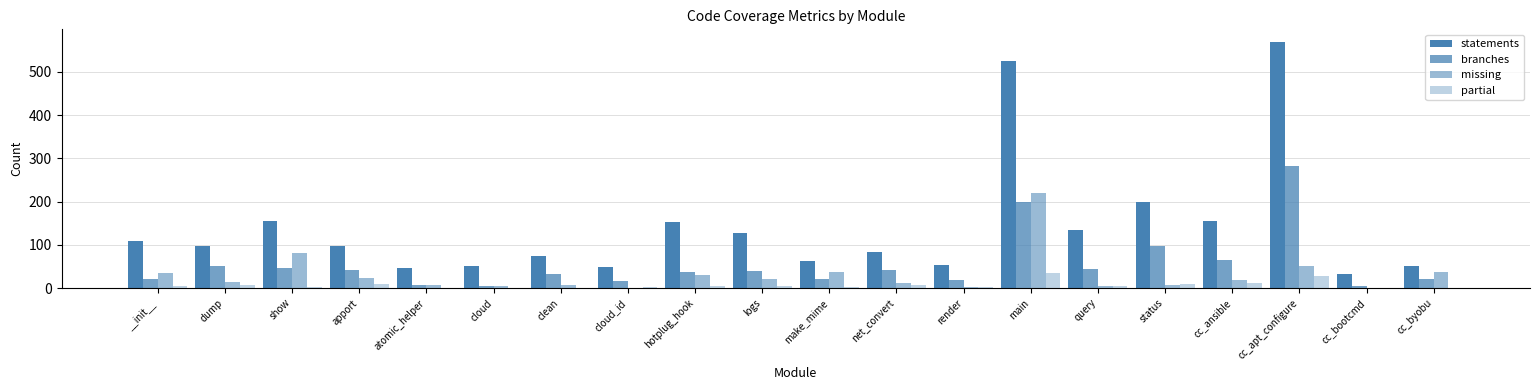

Reading left to right, extract all data points from this chart.

statements: __init__=110	dump=98	show=156	apport=97	atomic_helper=46	cloud=51	clean=74	cloud_id=48	hotplug_hook=153	logs=128	make_mime=62	net_convert=84	render=54	main=525	query=134	status=198	cc_ansible=154	cc_apt_configure=570	cc_bootcmd=32	cc_byobu=52
branches: __init__=20	dump=50	show=46	apport=42	atomic_helper=6	cloud=4	clean=32	cloud_id=16	hotplug_hook=38	logs=40	make_mime=20	net_convert=42	render=18	main=200	query=44	status=98	cc_ansible=66	cc_apt_configure=282	cc_bootcmd=4	cc_byobu=20
missing: __init__=35	dump=14	show=81	apport=24	atomic_helper=6	cloud=5	clean=7	cloud_id=1	hotplug_hook=30	logs=20	make_mime=38	net_convert=12	render=3	main=219	query=4	status=7	cc_ansible=18	cc_apt_configure=50	cc_bootcmd=0	cc_byobu=38
partial: __init__=5	dump=7	show=2	apport=10	atomic_helper=0	cloud=0	clean=1	cloud_id=2	hotplug_hook=4	logs=5	make_mime=2	net_convert=7	render=2	main=35	query=4	status=9	cc_ansible=11	cc_apt_configure=29	cc_bootcmd=0	cc_byobu=0